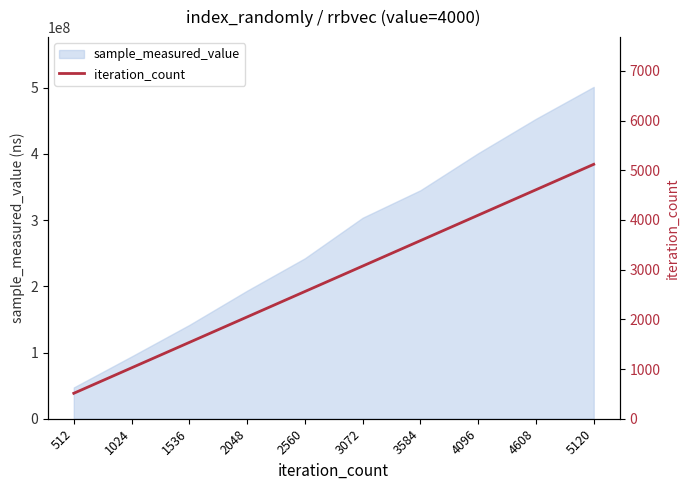

What is the highest value of the sample_measured_value series?

501059695